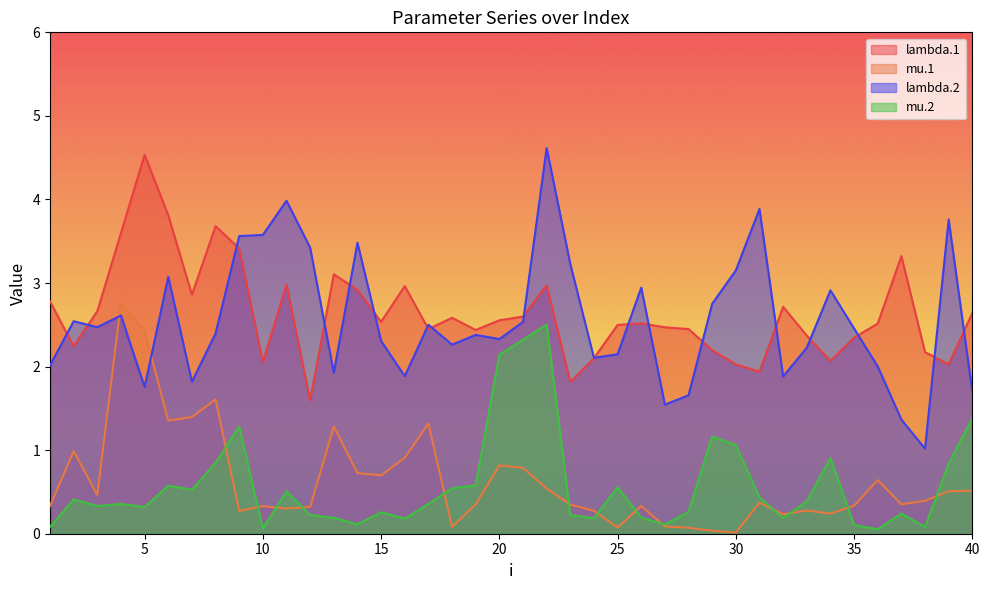

How many times do mu.2 and mu.1 cross each other?

13